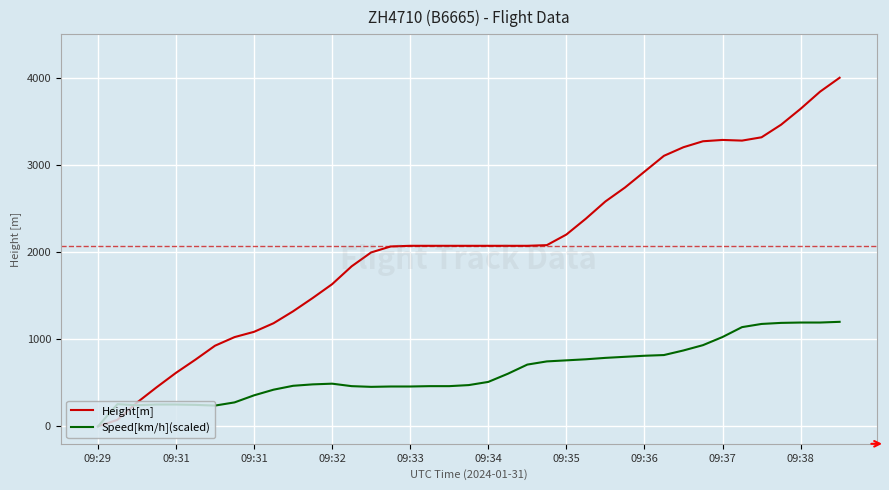

What are all the series names shown in the legend?

Height[m], Speed[km/h](scaled)